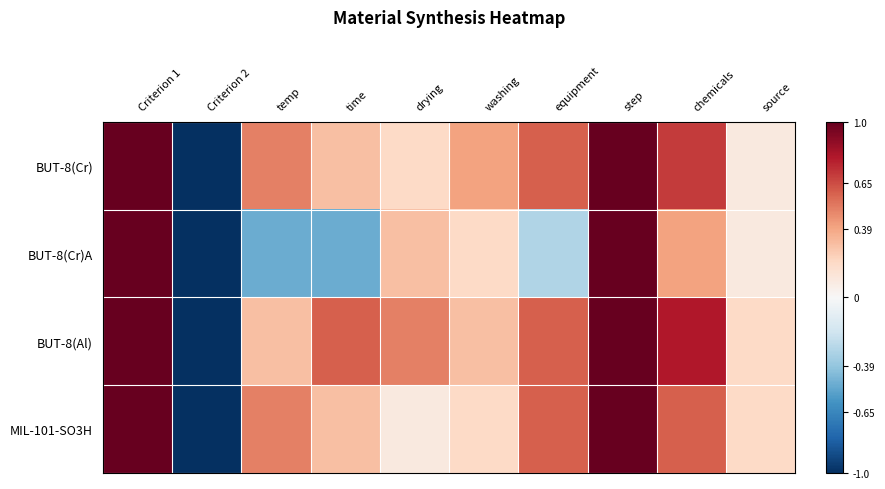

Reading left to right, list all the values displayed in this chart.

BUT-8(Cr): Criterion 1=1.0	Criterion 2=-1.0	temp=0.5	time=0.3	drying=0.2	washing=0.4	equipment=0.6	step=1.0	chemicals=0.7	source=0.1
BUT-8(Cr)A: Criterion 1=1.0	Criterion 2=-1.0	temp=-0.5	time=-0.5	drying=0.3	washing=0.2	equipment=-0.3	step=1.0	chemicals=0.4	source=0.1
BUT-8(Al): Criterion 1=1.0	Criterion 2=-1.0	temp=0.3	time=0.6	drying=0.5	washing=0.3	equipment=0.6	step=1.0	chemicals=0.8	source=0.2
MIL-101-SO3H: Criterion 1=1.0	Criterion 2=-1.0	temp=0.5	time=0.3	drying=0.1	washing=0.2	equipment=0.6	step=1.0	chemicals=0.6	source=0.2